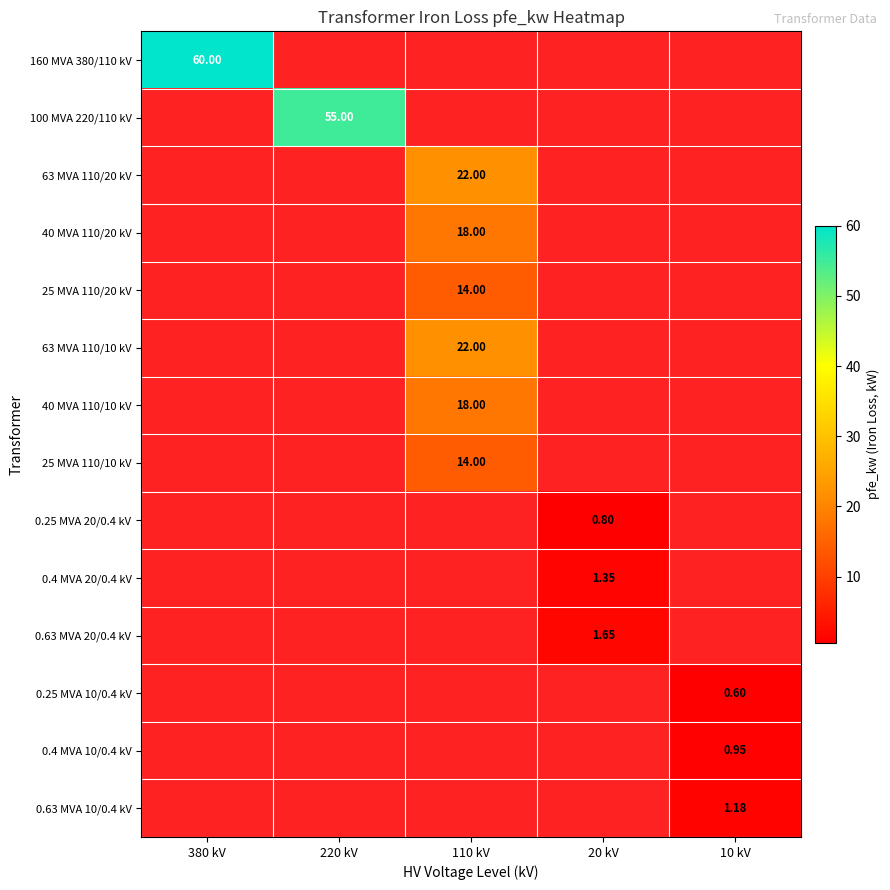

List the labels in order of 0.63 MVA 10/0.4 kV value, largest first.

380 kV, 220 kV, 110 kV, 20 kV, 10 kV